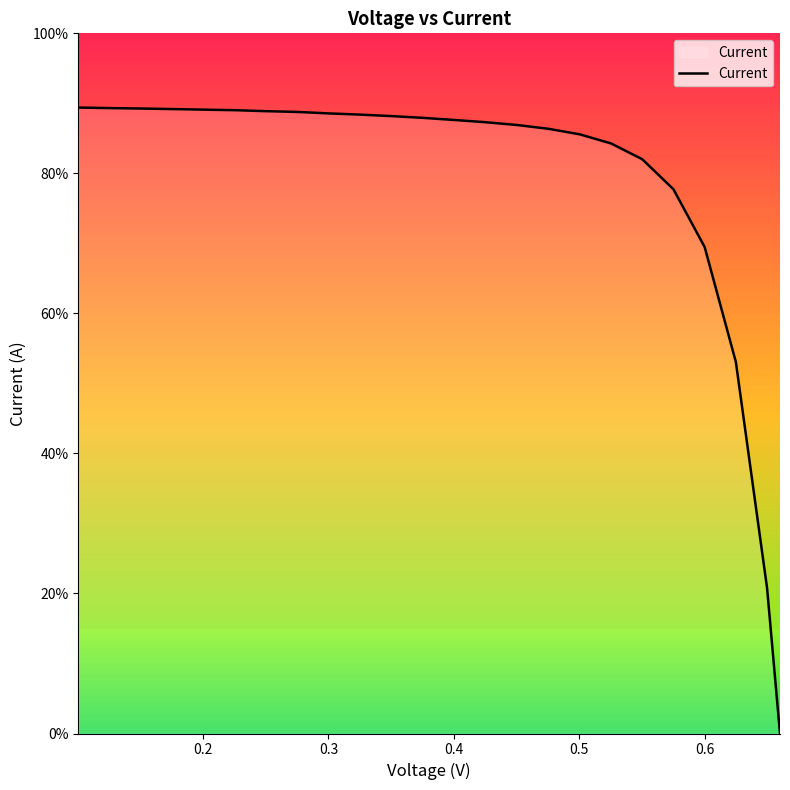

Is this an area chart (filled region under the line)?

Yes